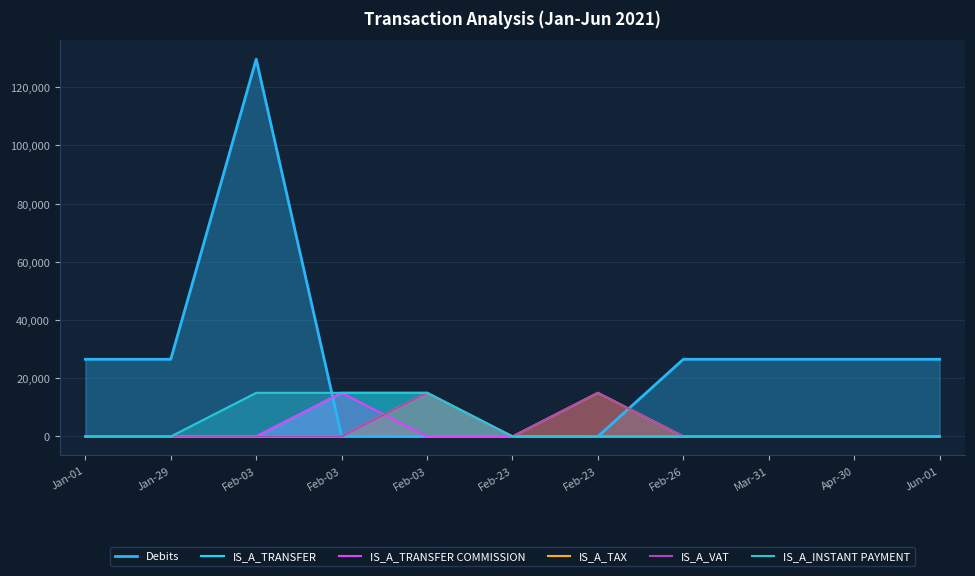

Reading left to right, extract all data points from this chart.

Debits: 26529.5	26529.5	129647.0	50.0	3.8	10.0	0.8	26529.5	26529.5	26529.5	26529.5
IS_A_TRANSFER: 0.0	0.0	0.0	15000.0	15000.0	0.0	0.0	0.0	0.0	0.0	0.0
IS_A_TRANSFER COMMISSION: 0.0	0.0	0.0	15000.0	0.0	0.0	0.0	0.0	0.0	0.0	0.0
IS_A_TAX: 0.0	0.0	0.0	0.0	15000.0	0.0	15000.0	0.0	0.0	0.0	0.0
IS_A_VAT: 0.0	0.0	0.0	0.0	15000.0	0.0	15000.0	0.0	0.0	0.0	0.0
IS_A_INSTANT PAYMENT: 0.0	0.0	15000.0	15000.0	15000.0	0.0	0.0	0.0	0.0	0.0	0.0